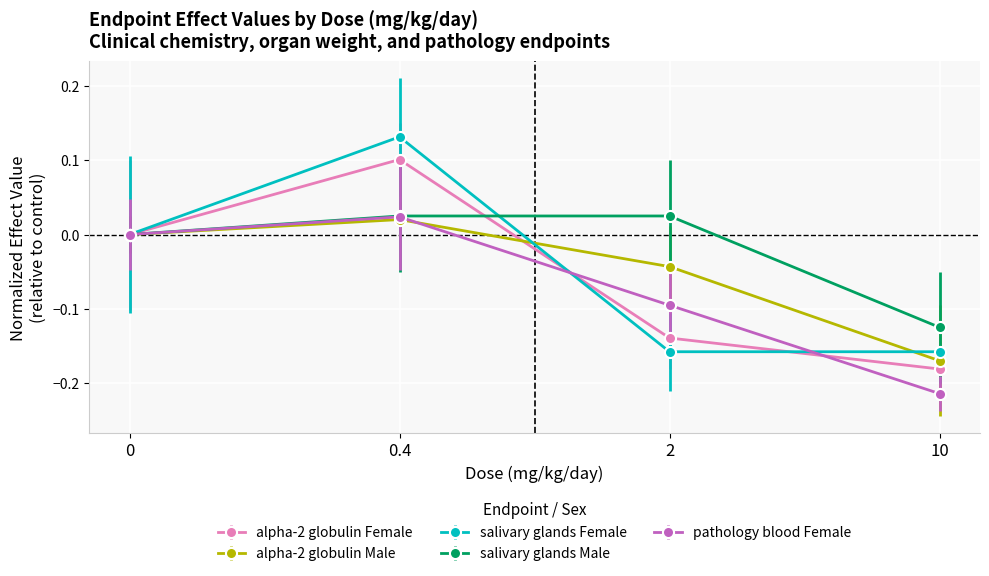

Which series changed the most between 0 and 10?

pathology blood Female